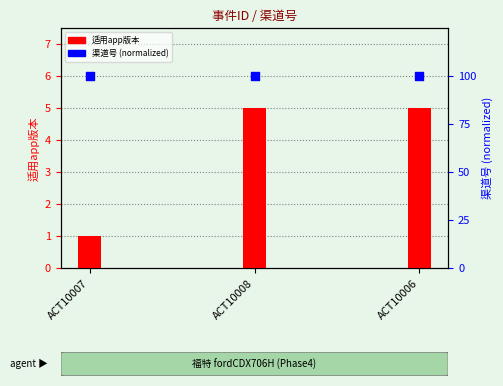

At how many categories does at least one series exceed 23?

3